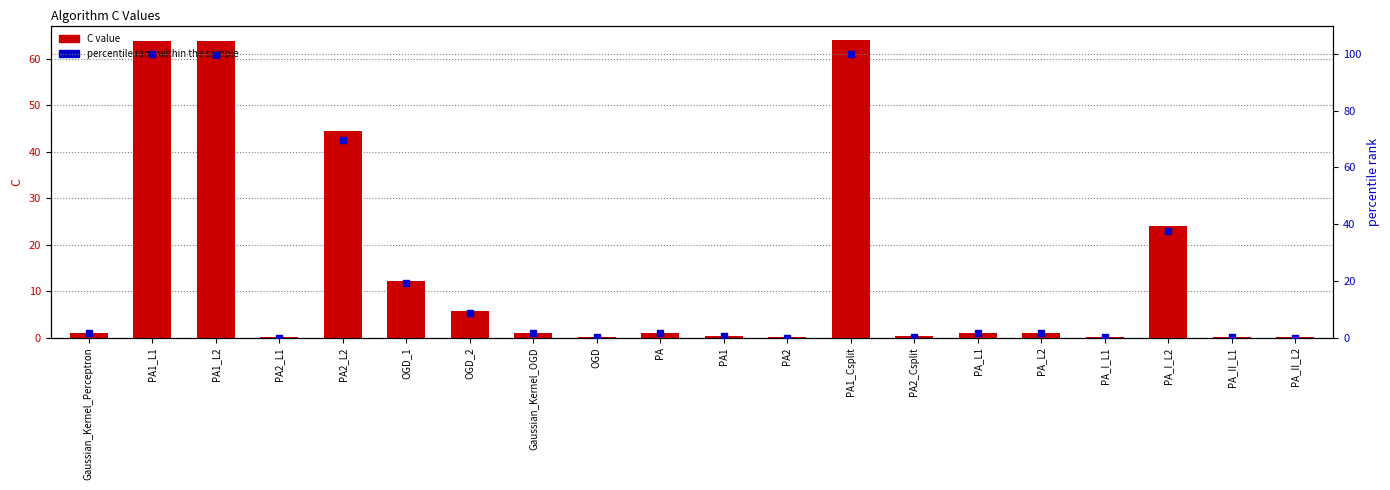

Which series has the widest spread of Y values?

percentile rank within the sample